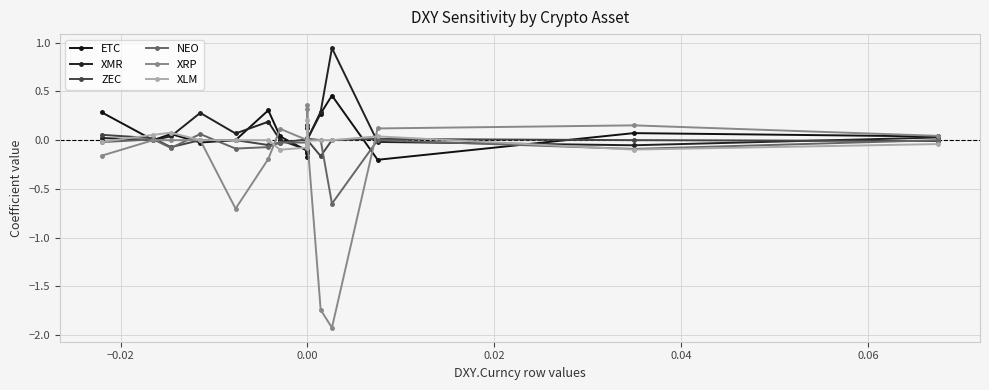

Where do NEO and XLM first cross each other?

0.00 and 0.02